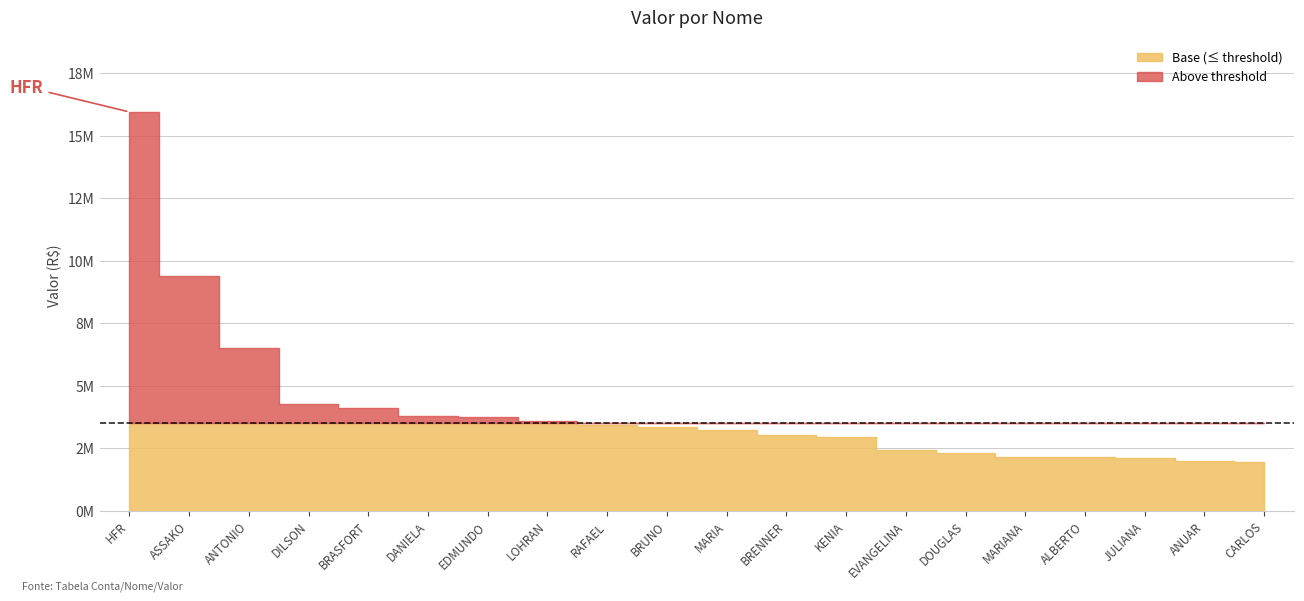

What is the label of the 5th point from the right?

MARIANA